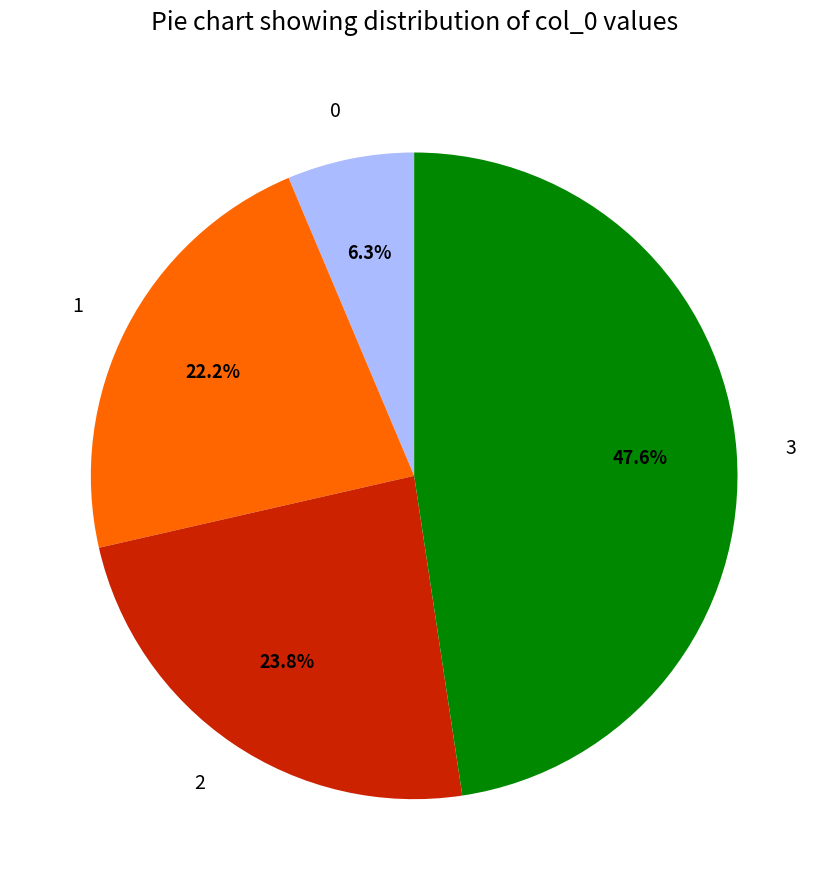

Rank the categories by value from highest to lowest.

3, 2, 1, 0